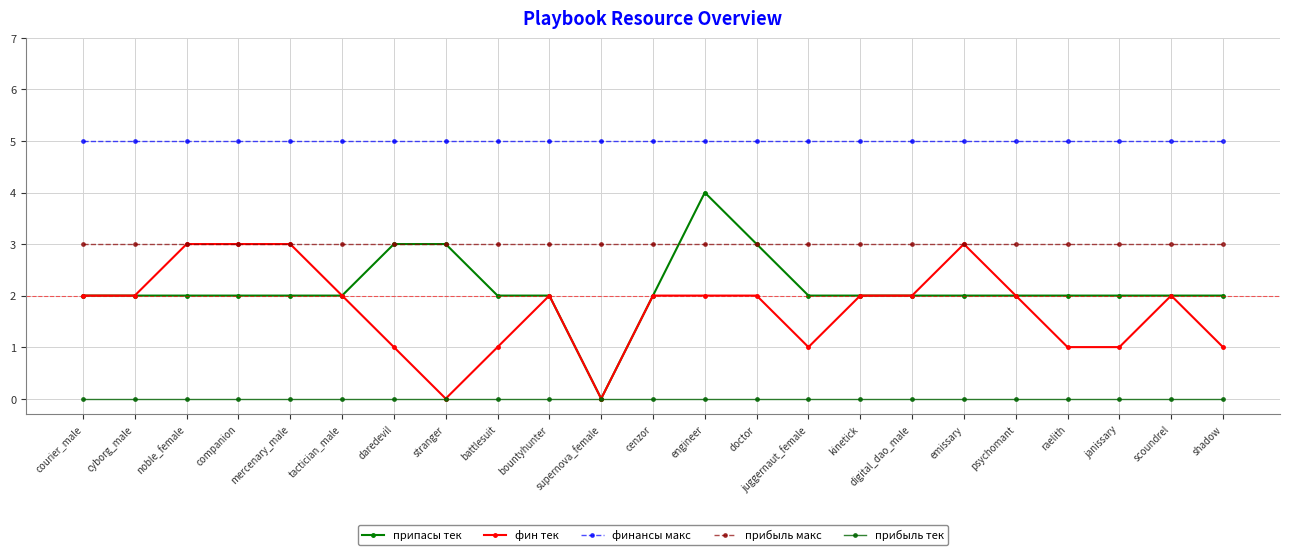

Which category has the lowest value in the прибыль тек series?

courier_male